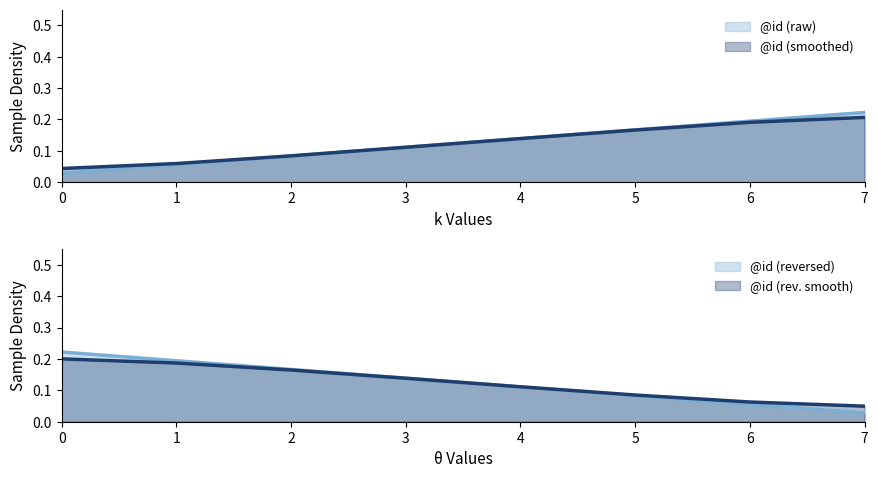

Rank the categories by value from lowest to highest.

0, 1, 2, 3, 4, 5, 6, 7